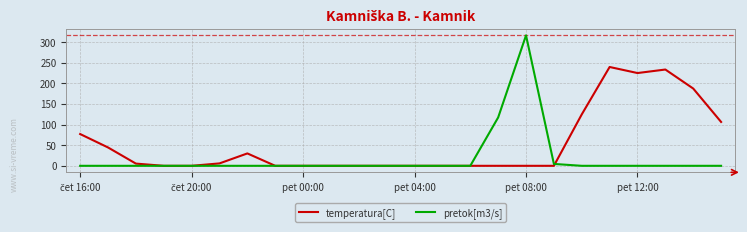

Rank the series by their average value, from lowest to highest.

pretok[m3/s], temperatura[C]